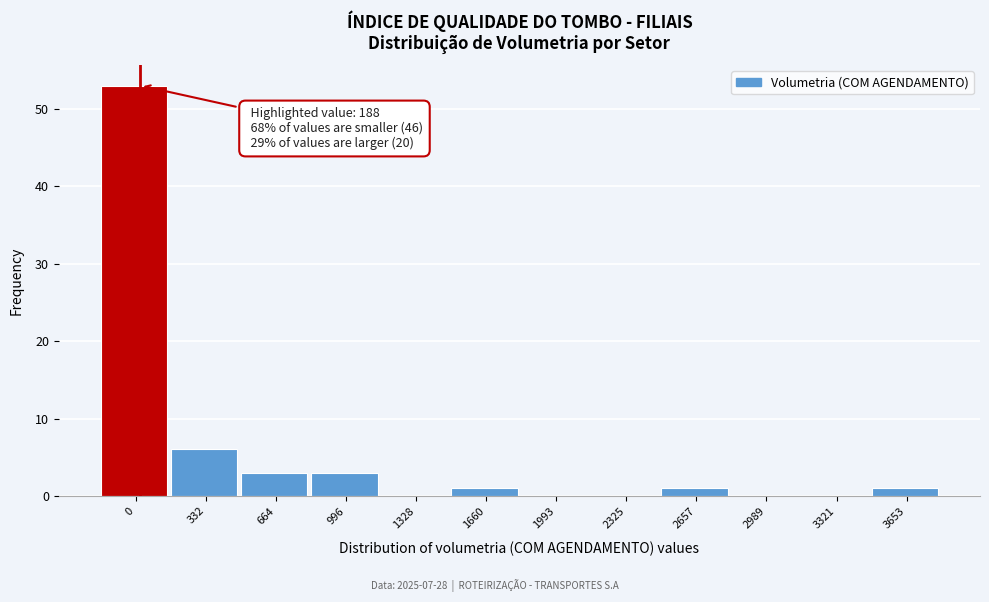

Reading right to left, what are all the values shown in this chart?

3653=1	3321=0	2989=0	2657=1	2325=0	1993=0	1660=1	1328=0	996=3	664=3	332=6	0=53